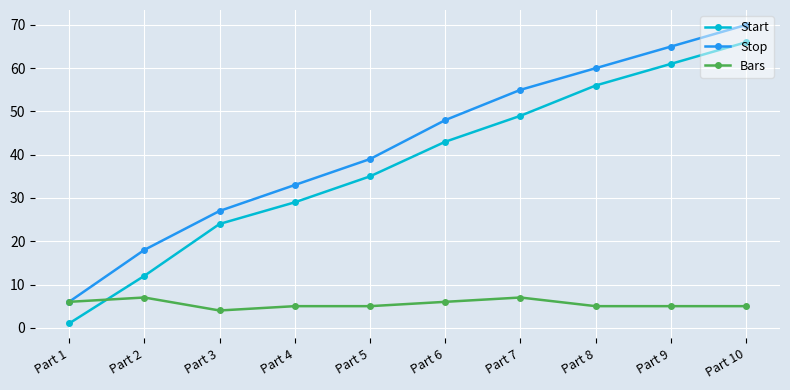

Rank the series at Part 6 from lowest to highest value.

Bars, Start, Stop